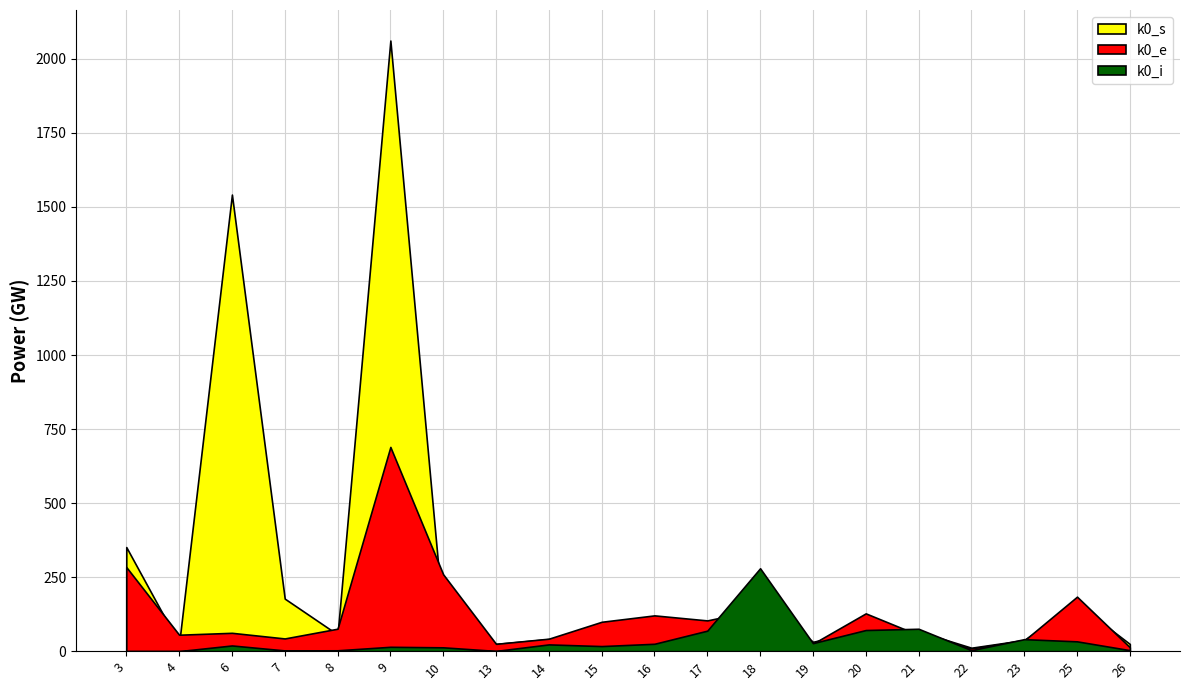

Is the value of k0_i at 19 greater than the value of k0_e at 26?

Yes